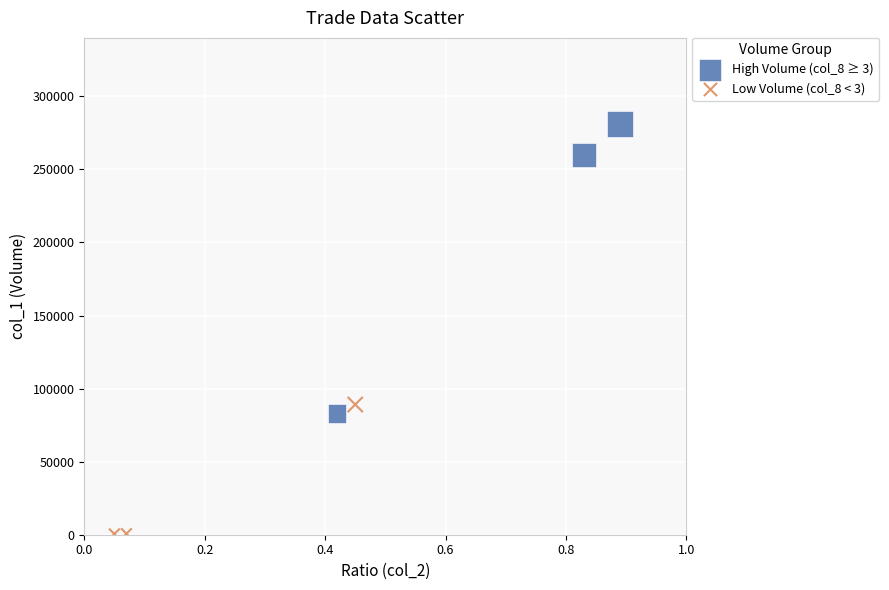

Which series contains the lowest Y value?

Low Volume (col_8 < 3)